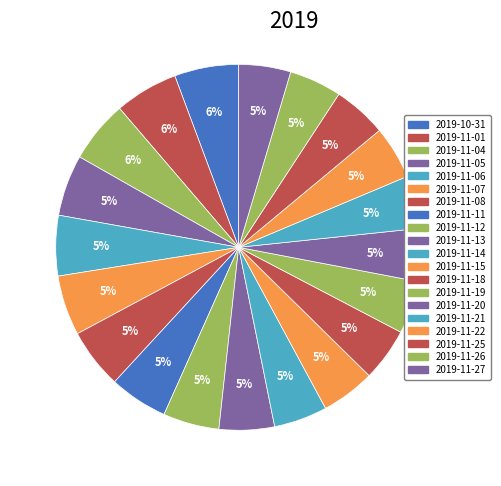

True or false: 2019-11-25 accounts for 1% of the total.

False